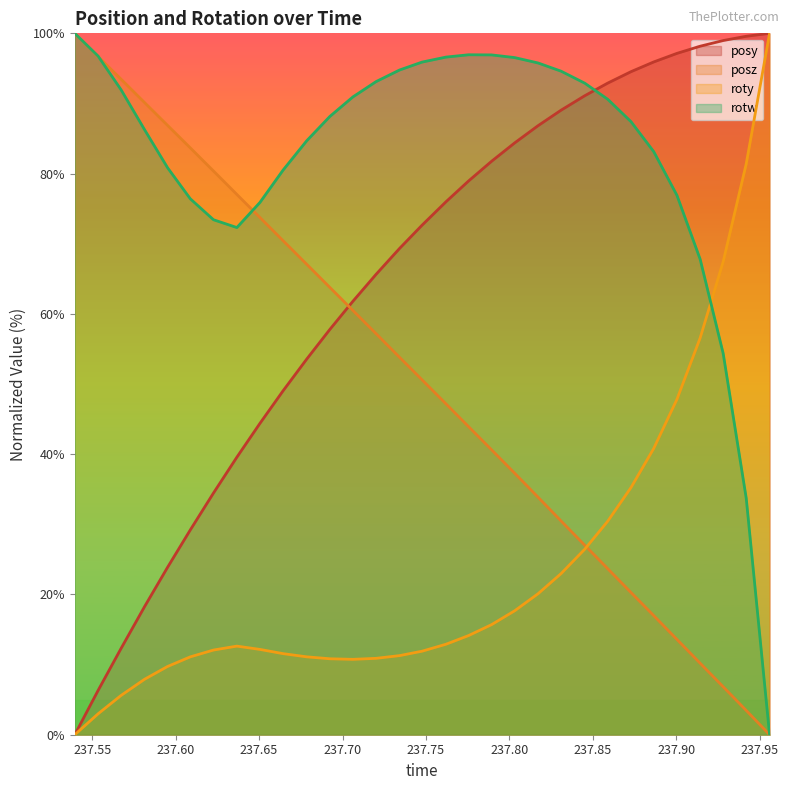

What is the label of the 21st point from the left?

237.8171